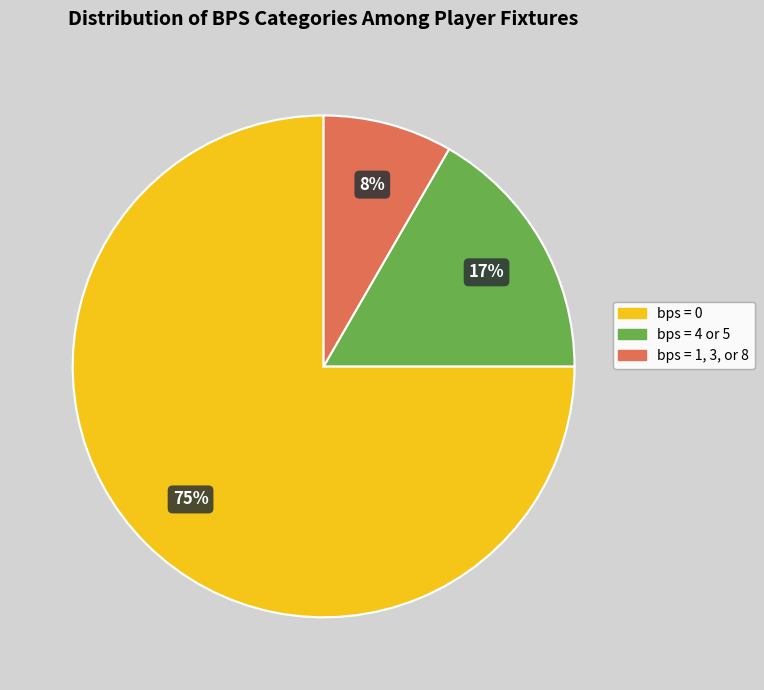

To the nearest percent, what is the average slice percentage?

33%